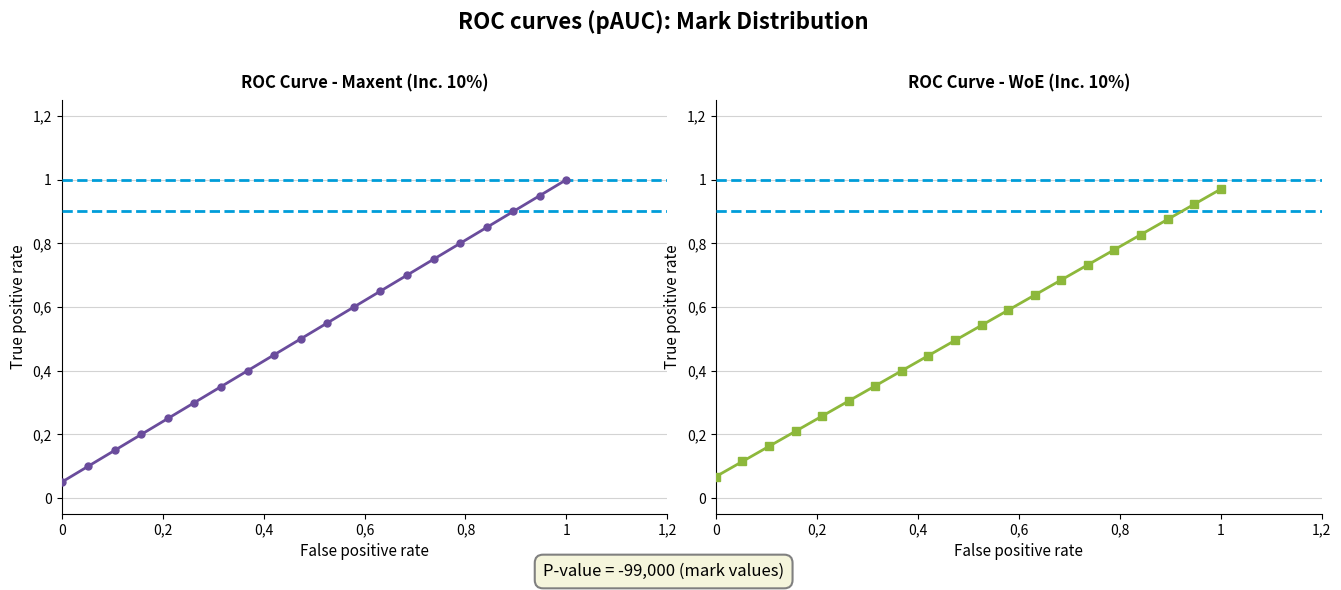

What is the average value of the Maxent series?

0.5